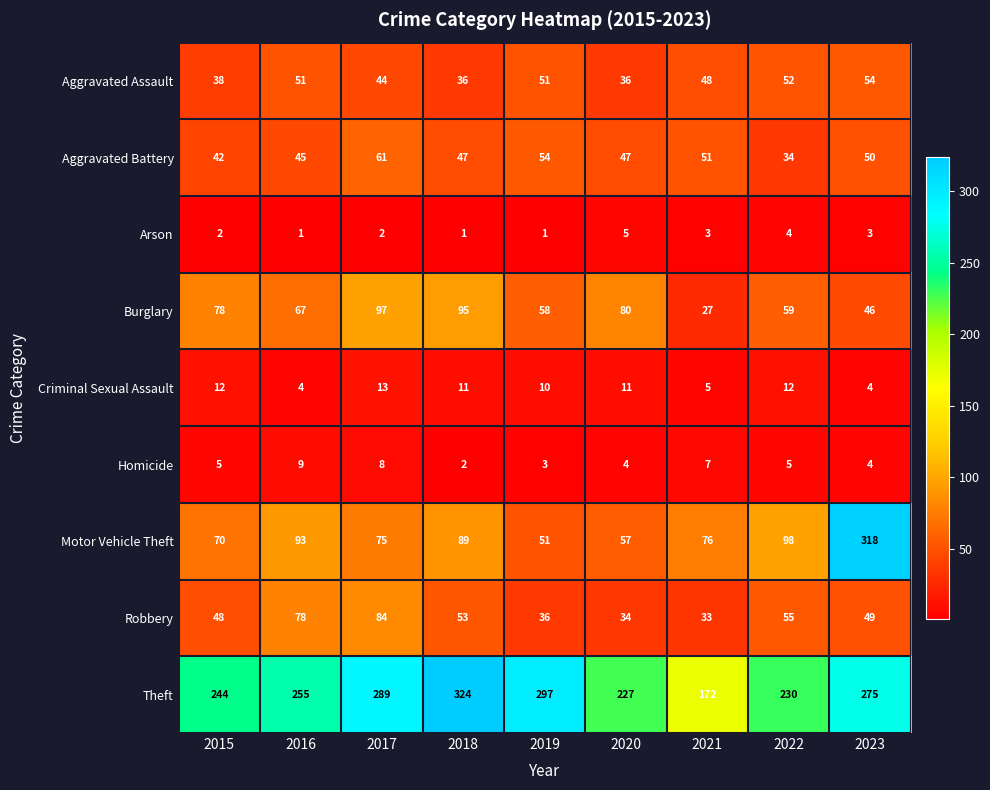

Which series changed the most between 2020 and 2021?

Theft